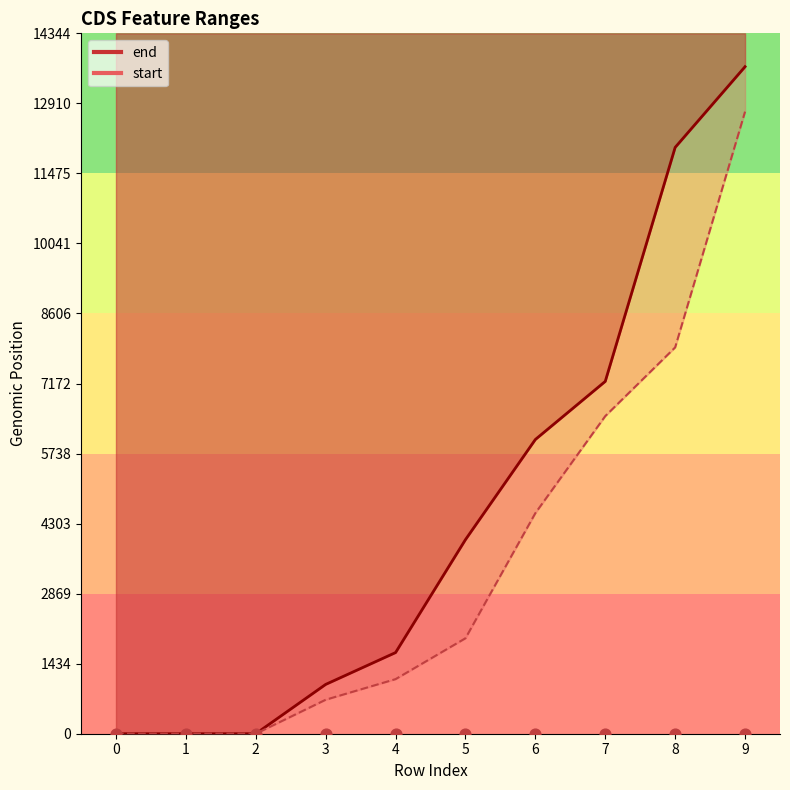

At which category is the sum across all series the highest?

9